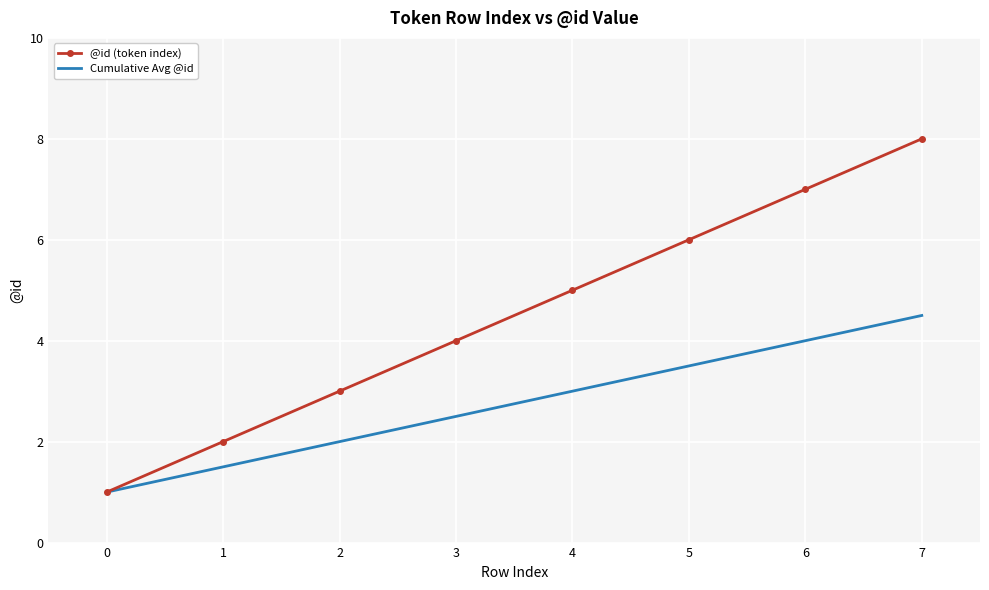

At which category is the sum across all series the highest?

7